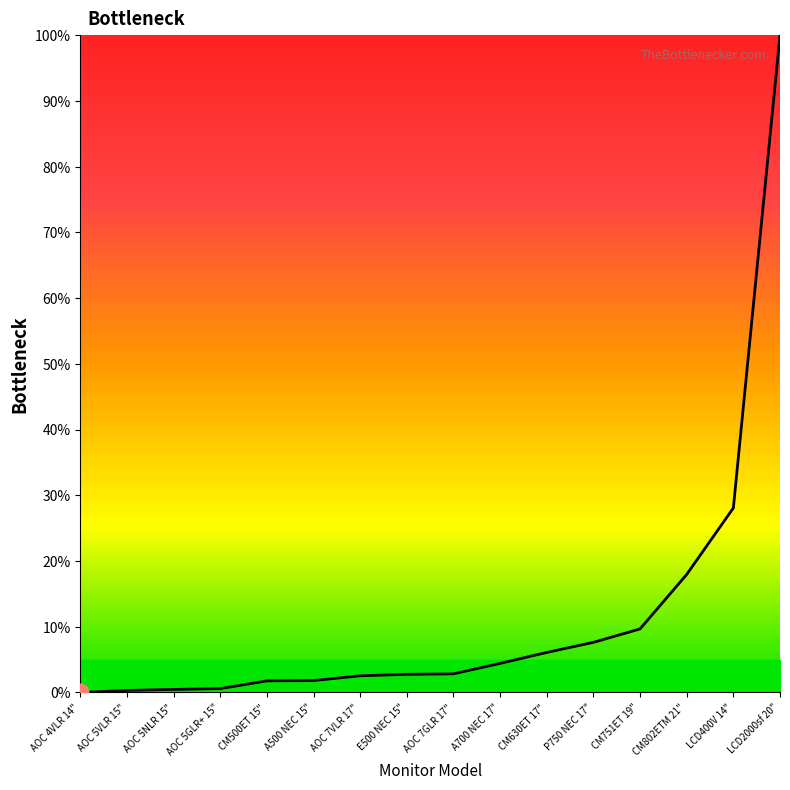

What position from the left is E500 NEC 15"?

8